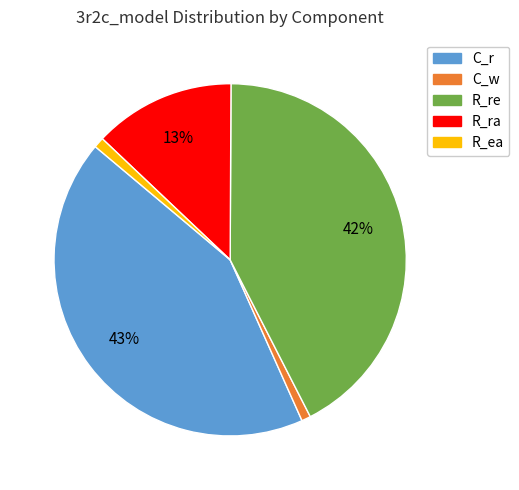

True or false: R_ea accounts for 1% of the total.

True